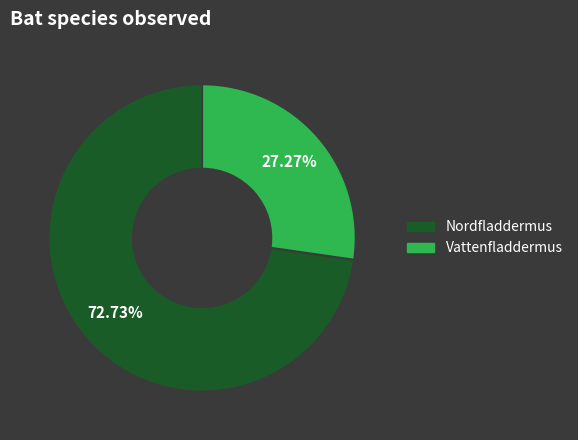

Rank the categories by value from lowest to highest.

Vattenfladdermus, Nordfladdermus